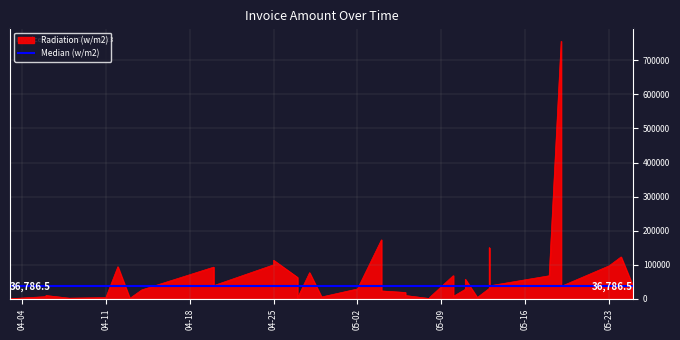

Reading left to right, transcribe all the data shown in this chart.

124.0	2649.0	6699.0	9940.0	2020.0	2255.0	3975.0	94430.0	1540.0	26491.0	93220.0	38940.0	100000.0	113339.0	62945.9	2990.0	76971.0	5665.0	29140.0	173342.0	23364.0	18880.0	9940.0	1211.0	3525.0	68263.0	7488.0	28037.0	38527.0	57791.0	3983.0	30810.0	150000.0	38238.0	67874.0	755898.0	36757.0	96996.0	123133.0	36816.0